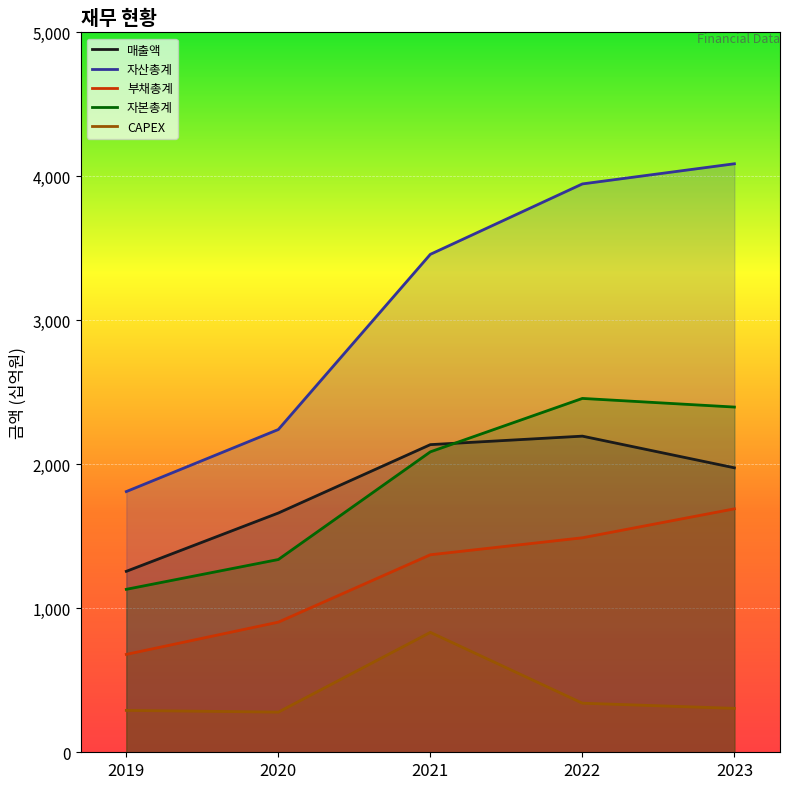

Which series has the largest total across all categories?

자산총계